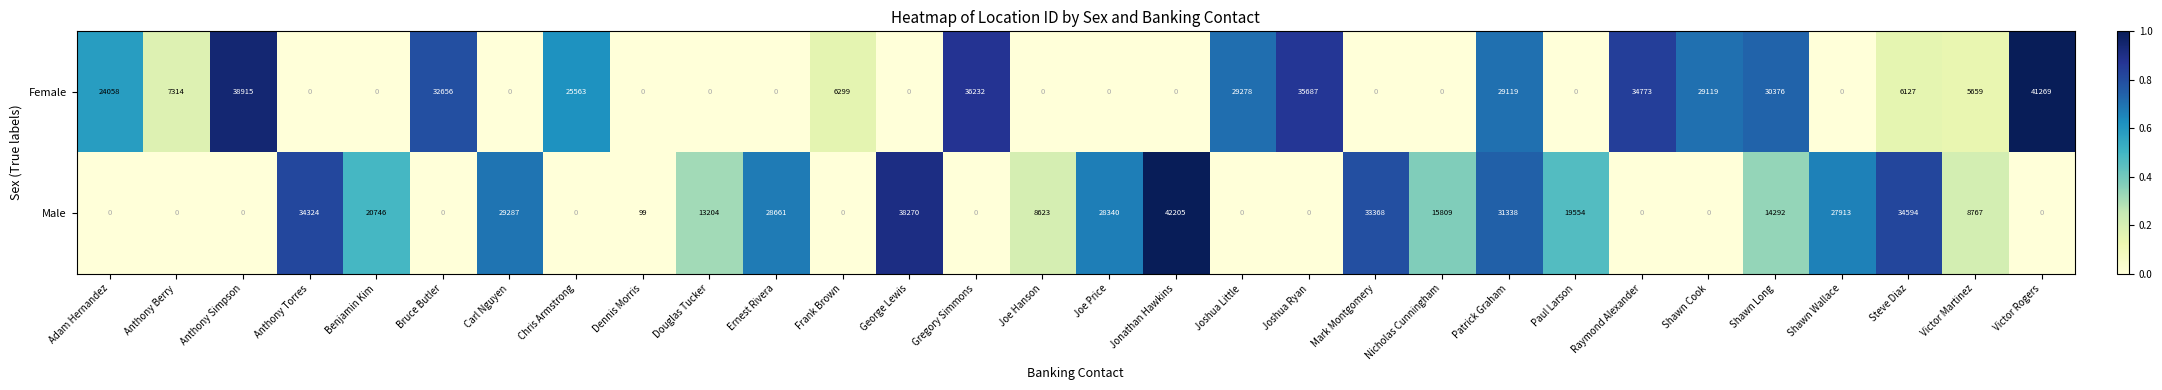

What is the spread (max minus min) of values at Joshua Ryan?

35687